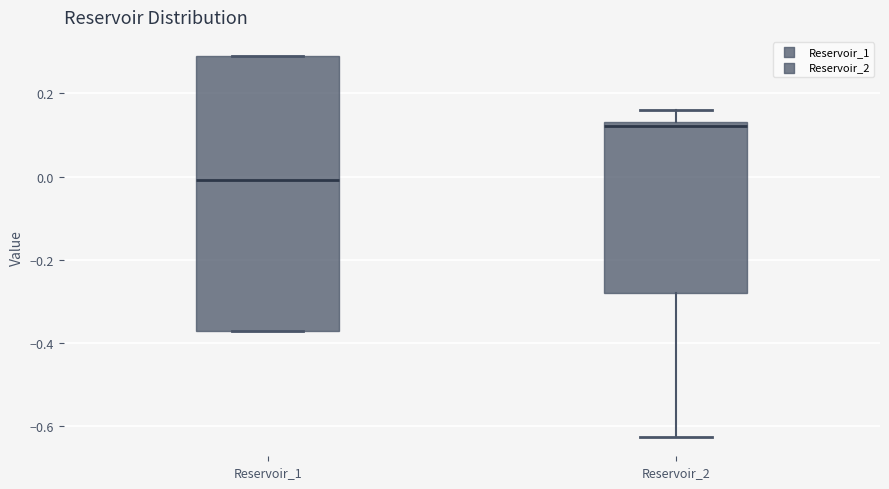

Where is the lower edge of the box for Reservoir_1 on the y-axis? The values are not printed on the chart, so give them approximately, as read against the axis.

-0.36